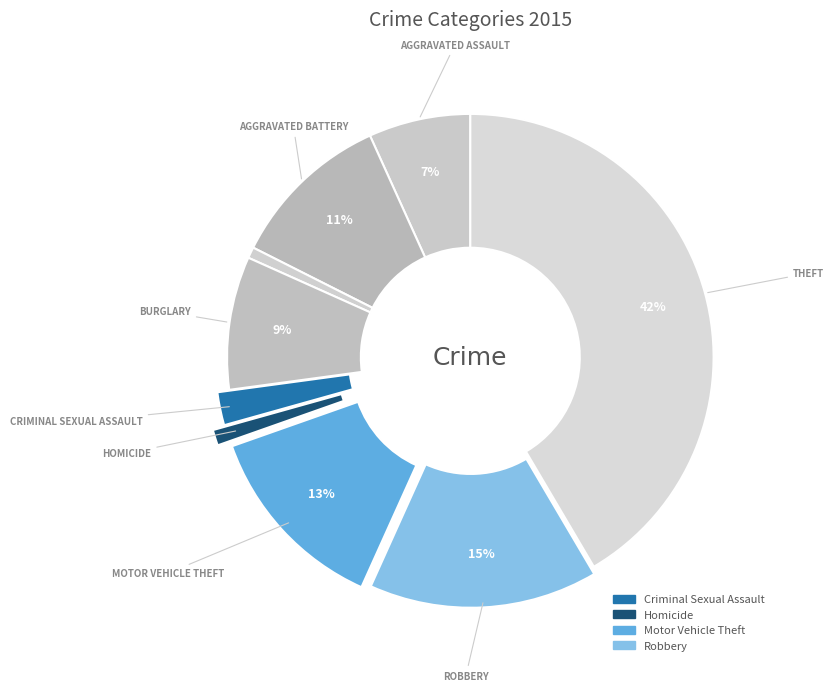

Rank the categories by value from lowest to highest.

Arson, Homicide, Criminal Sexual Assault, Aggravated Assault, Burglary, Aggravated Battery, Motor Vehicle Theft, Robbery, Theft